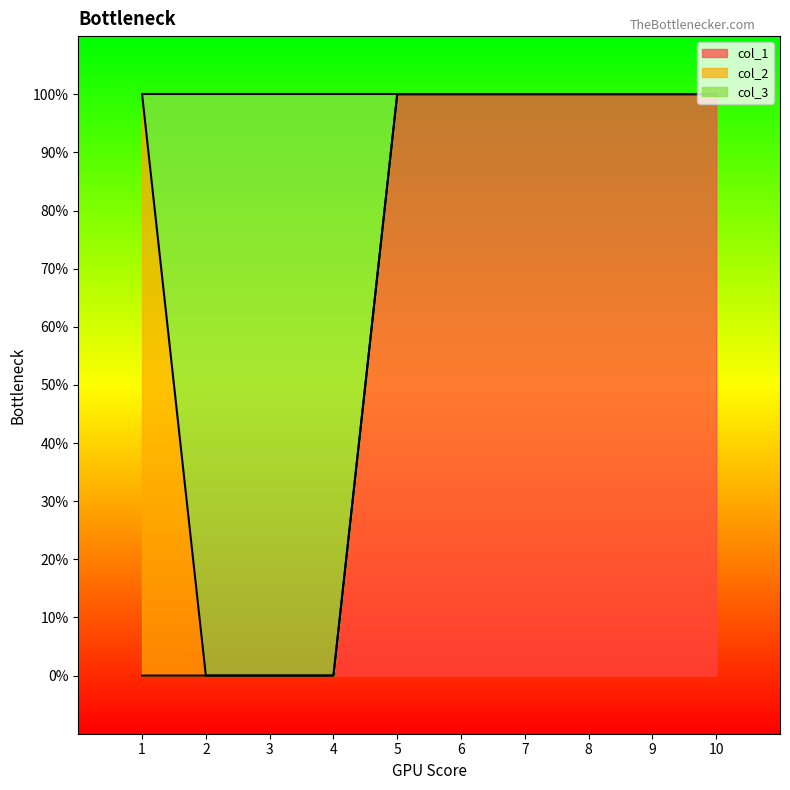

At which label is col_3 closest to 0?

1